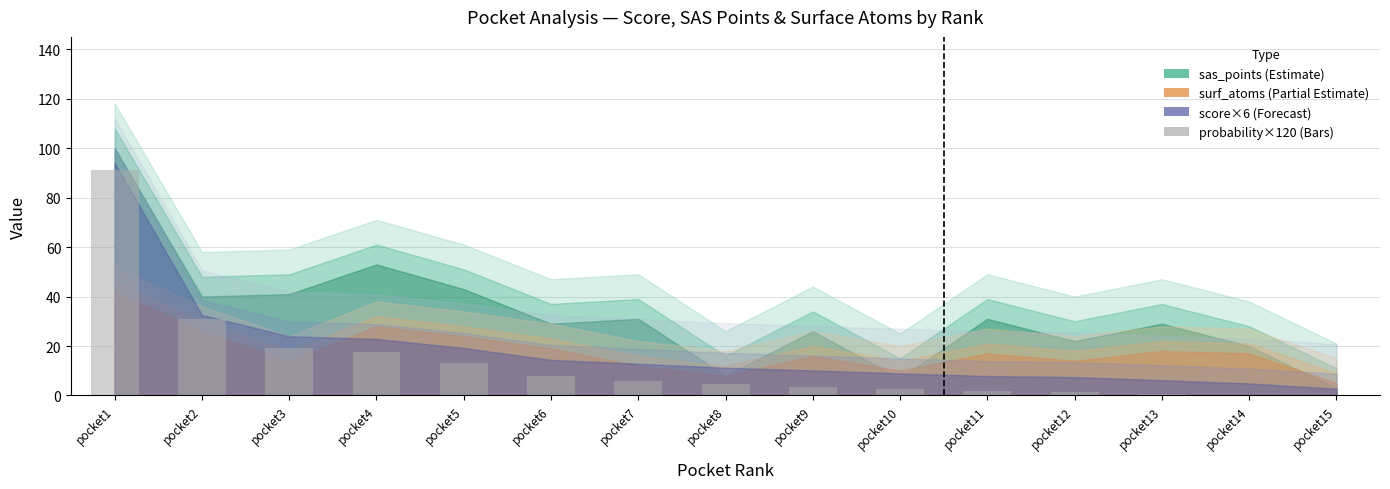

What is the average value?

13.4